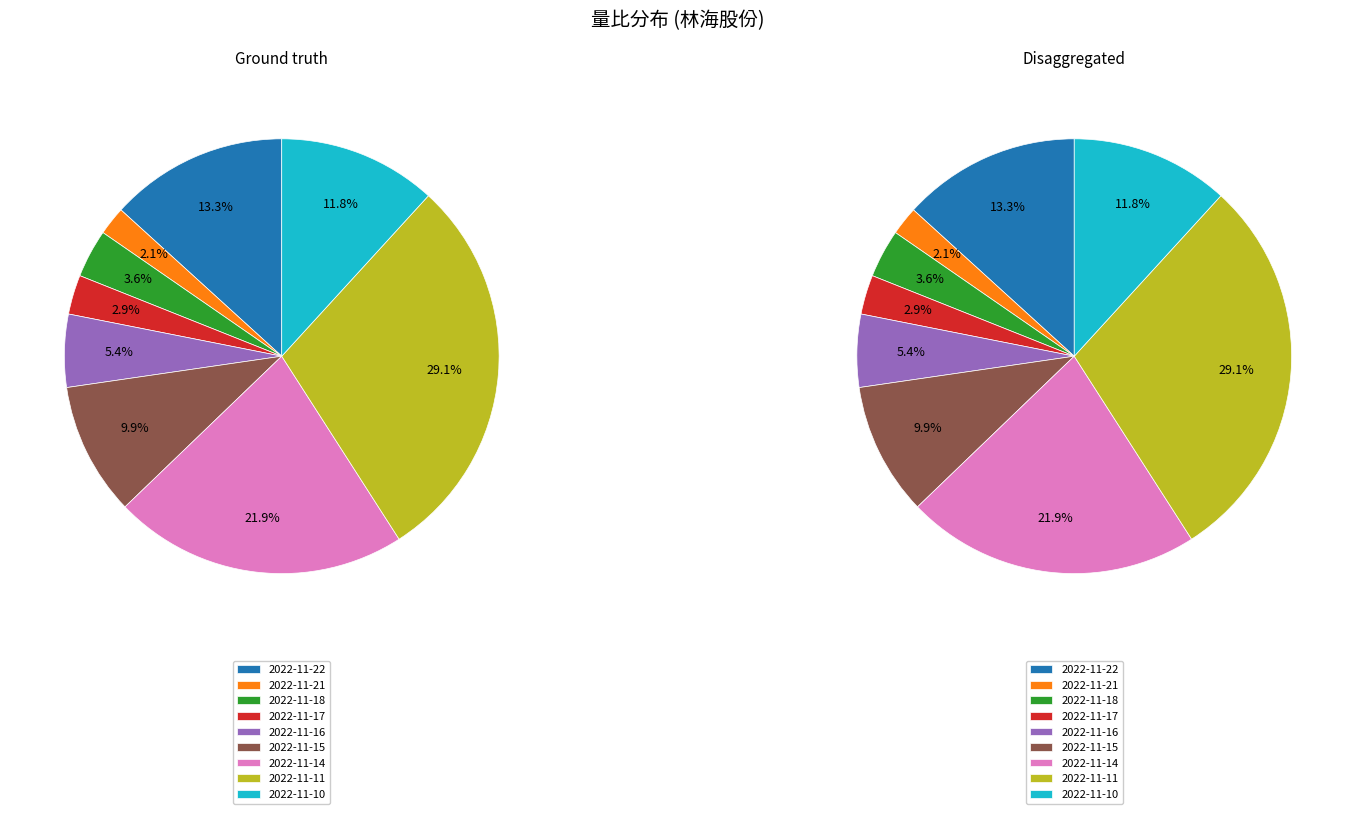

To the nearest percent, what is the combined percentage of 2022-11-10 and 2022-11-17?

15%